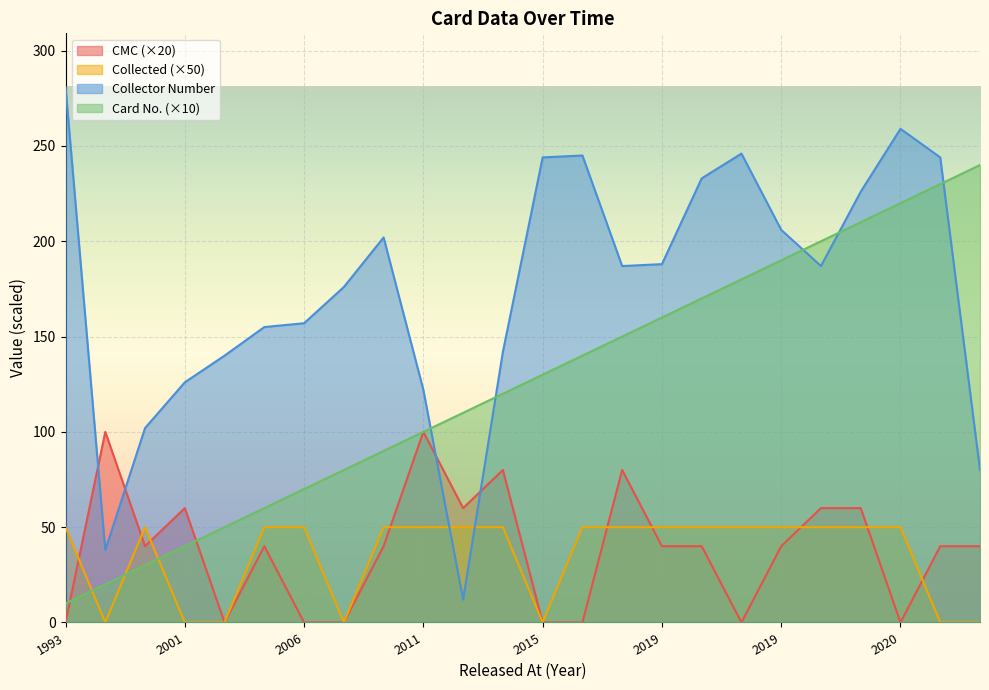

At which label is no. closest to 125?

2012-02-03